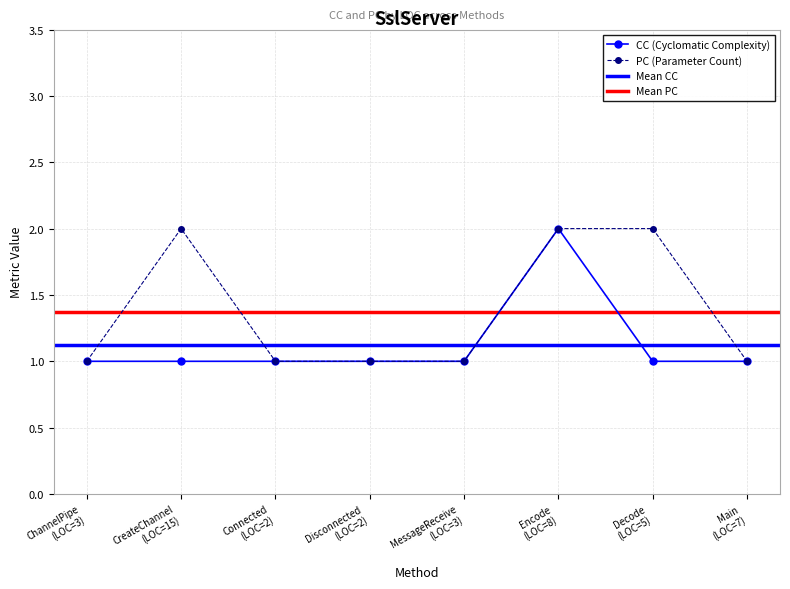

Does the chart display data point markers on the line(s)?

Yes